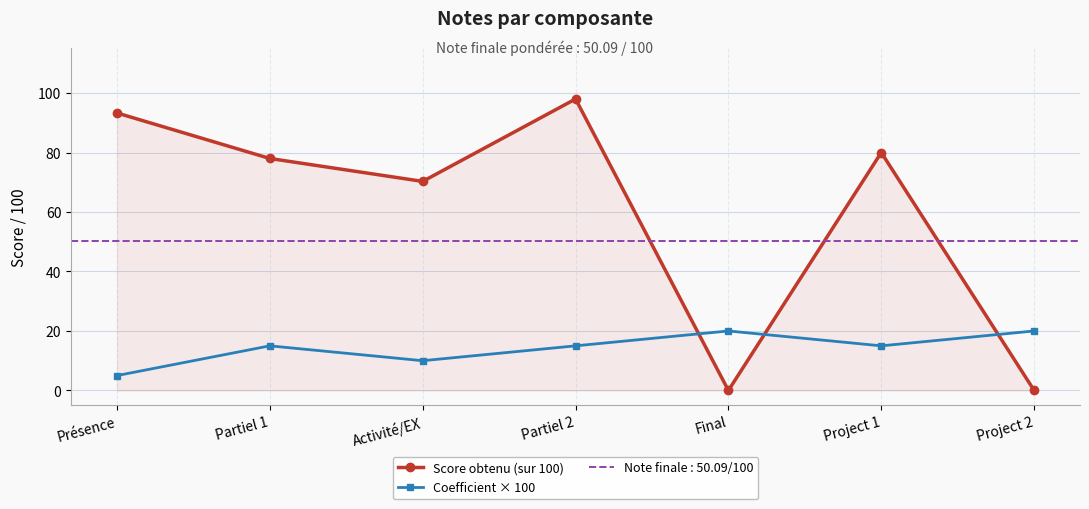

At Partiel 2, list the series in order from smallest to largest.

Coefficient × 100, Score obtenu (sur 100)